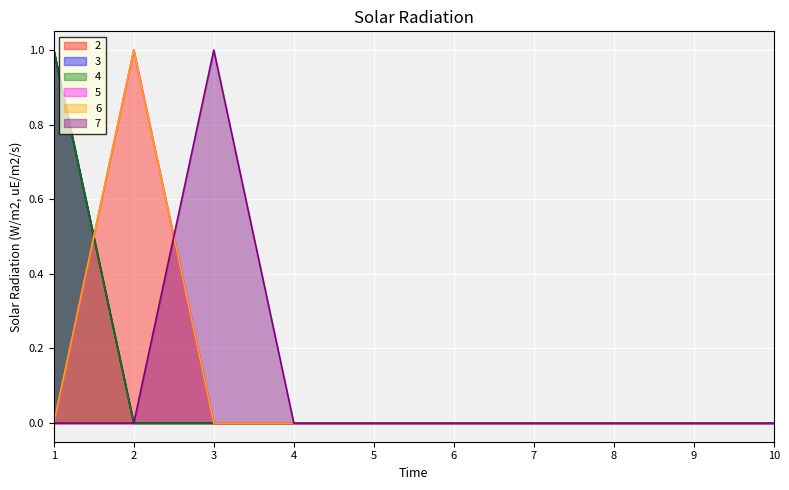

At which category is the sum across all series the highest?

1